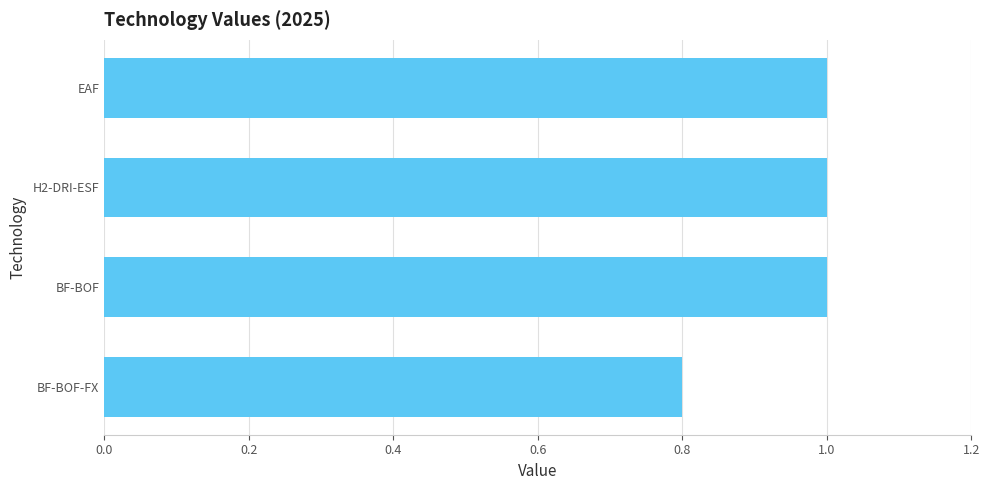

What is the smallest value displayed?

0.8